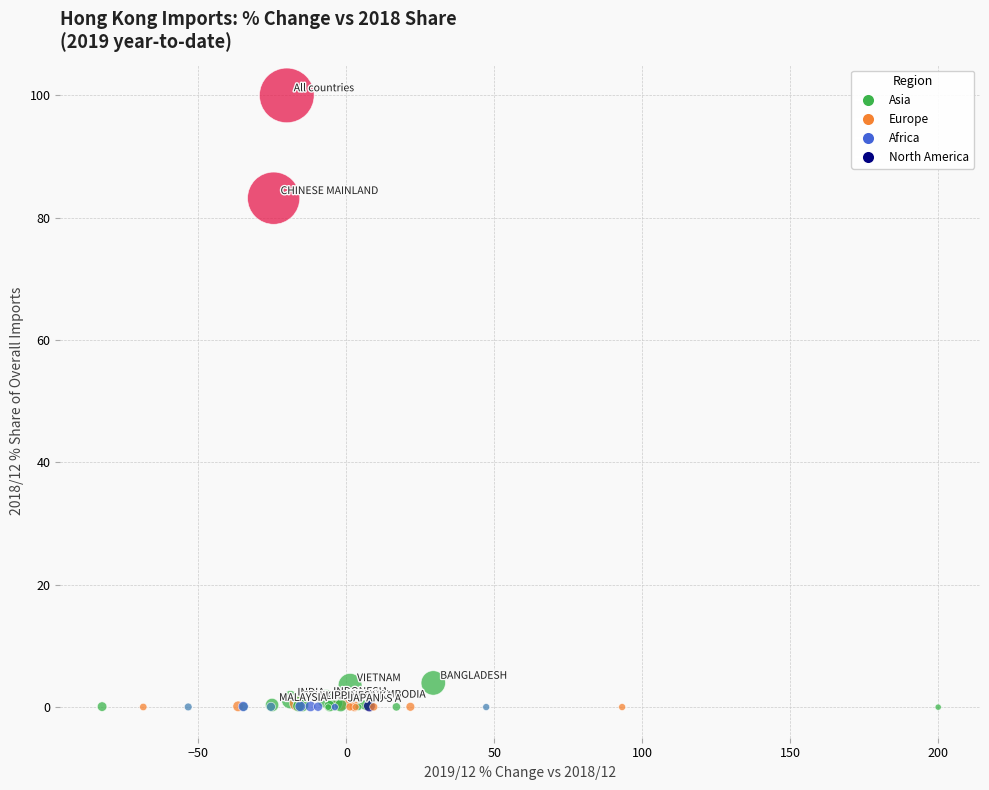

What Y value in the scatter plot is closest to 50?

83.2